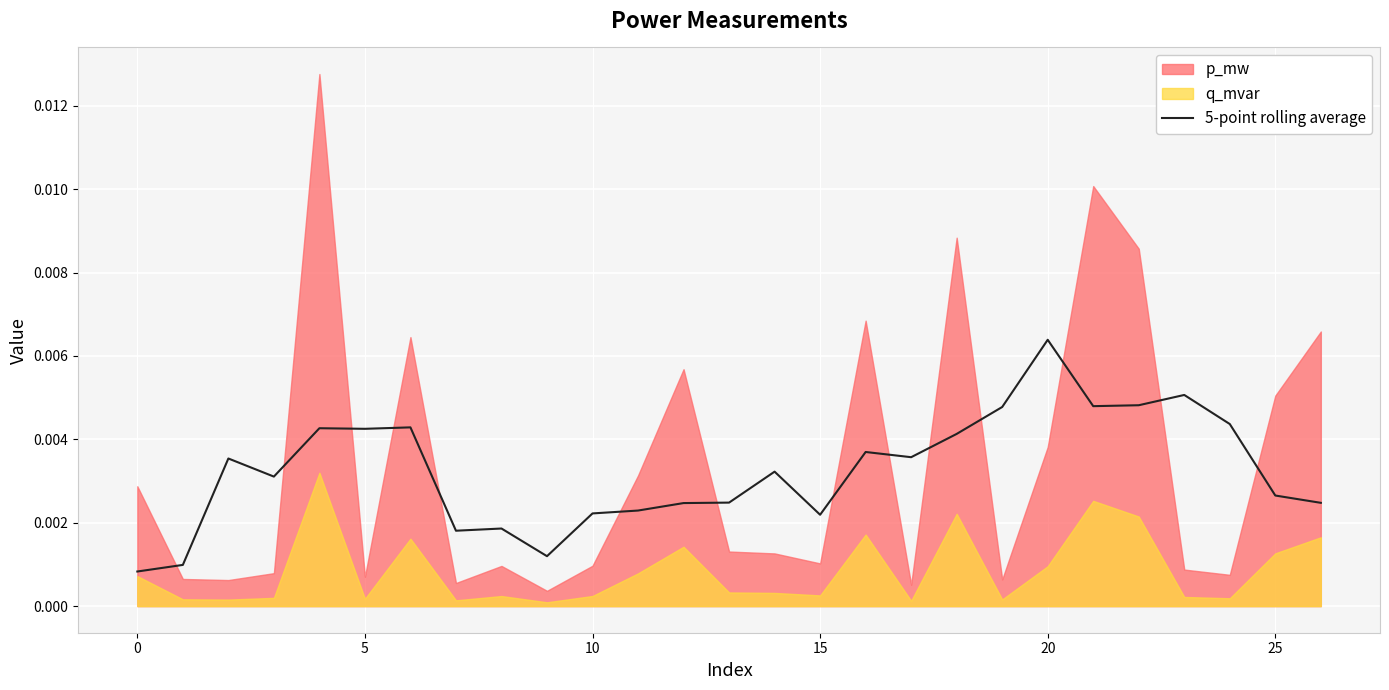

Which category has the highest value in the 5-point rolling average series?

20